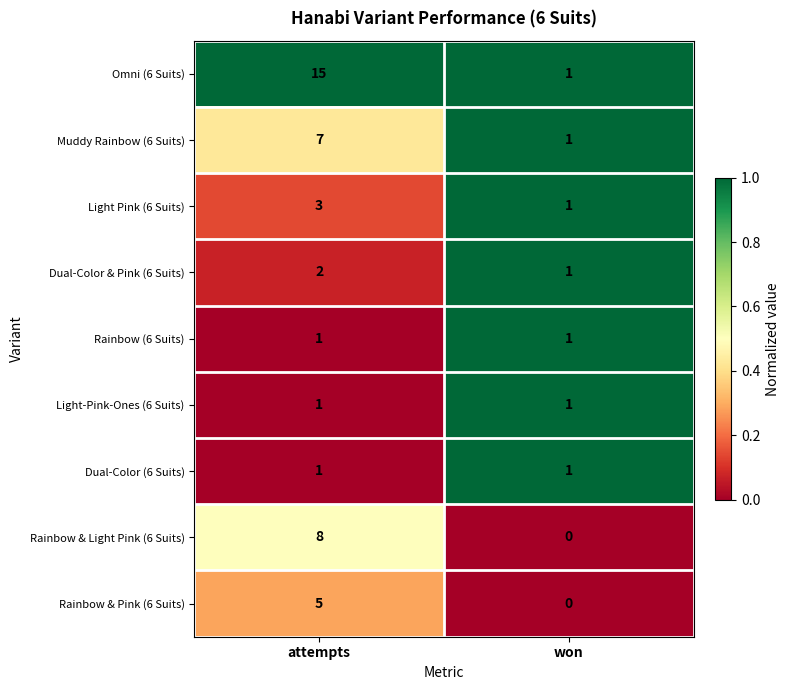

What is the sum of the Light Pink (6 Suits) values at attempts and won?

4